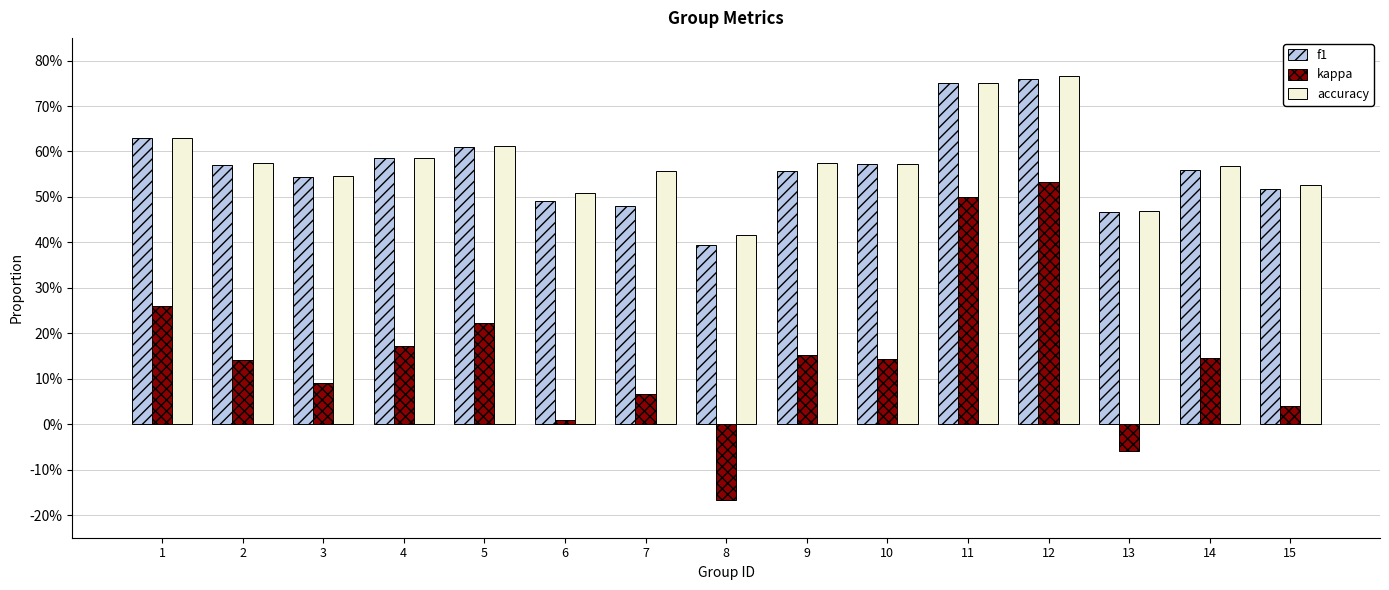

Reading left to right, list all the values displayed in this chart.

f1: 1=0.6	2=0.6	3=0.5	4=0.6	5=0.6	6=0.5	7=0.5	8=0.4	9=0.6	10=0.6	11=0.8	12=0.8	13=0.5	14=0.6	15=0.5
kappa: 1=0.3	2=0.1	3=0.1	4=0.2	5=0.2	6=0.0	7=0.1	8=-0.2	9=0.2	10=0.1	11=0.5	12=0.5	13=-0.1	14=0.1	15=0.0
accuracy: 1=0.6	2=0.6	3=0.5	4=0.6	5=0.6	6=0.5	7=0.6	8=0.4	9=0.6	10=0.6	11=0.8	12=0.8	13=0.5	14=0.6	15=0.5